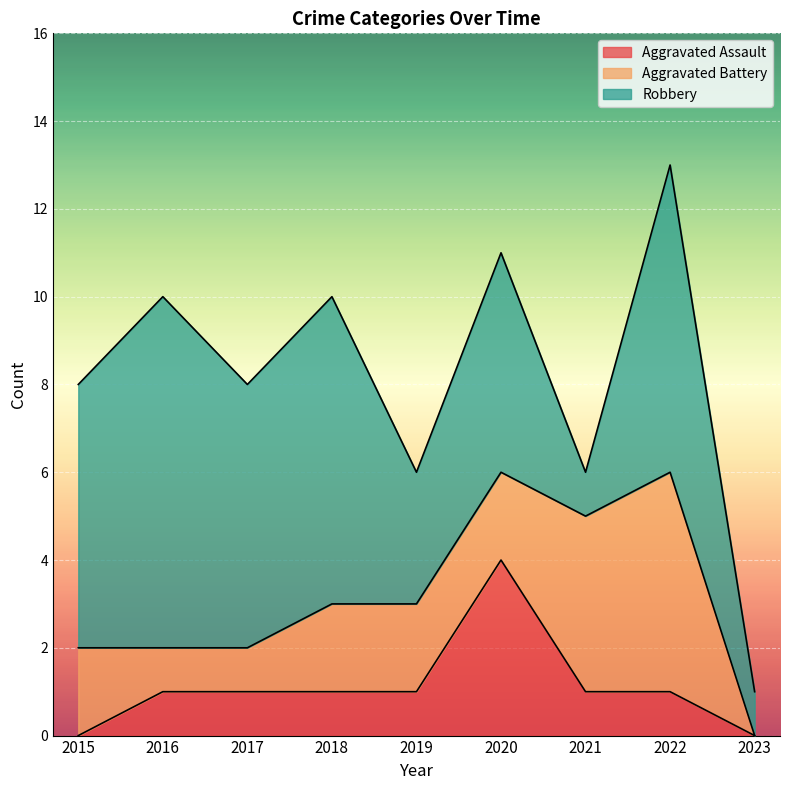

Reading left to right, list all the values displayed in this chart.

Aggravated Assault: 0	1	1	1	1	4	1	1	0
Aggravated Battery: 2	1	1	2	2	2	4	5	0
Robbery: 6	8	6	7	3	5	1	7	1